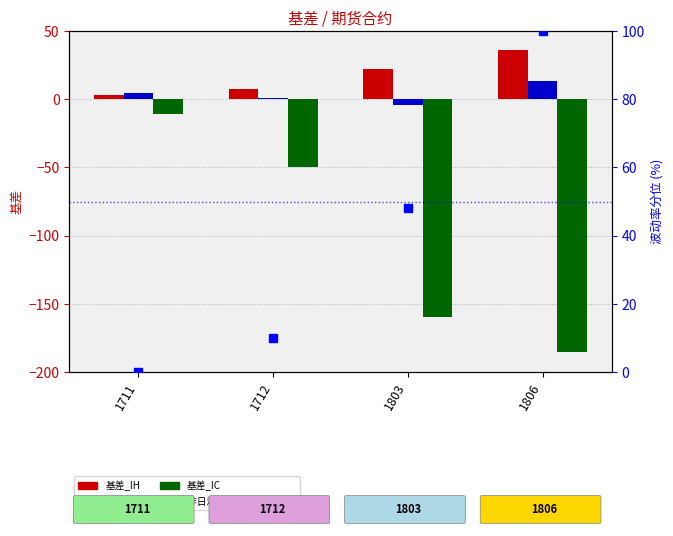

At which label does 昨日波动率 (normalized) reach its minimum?

1711